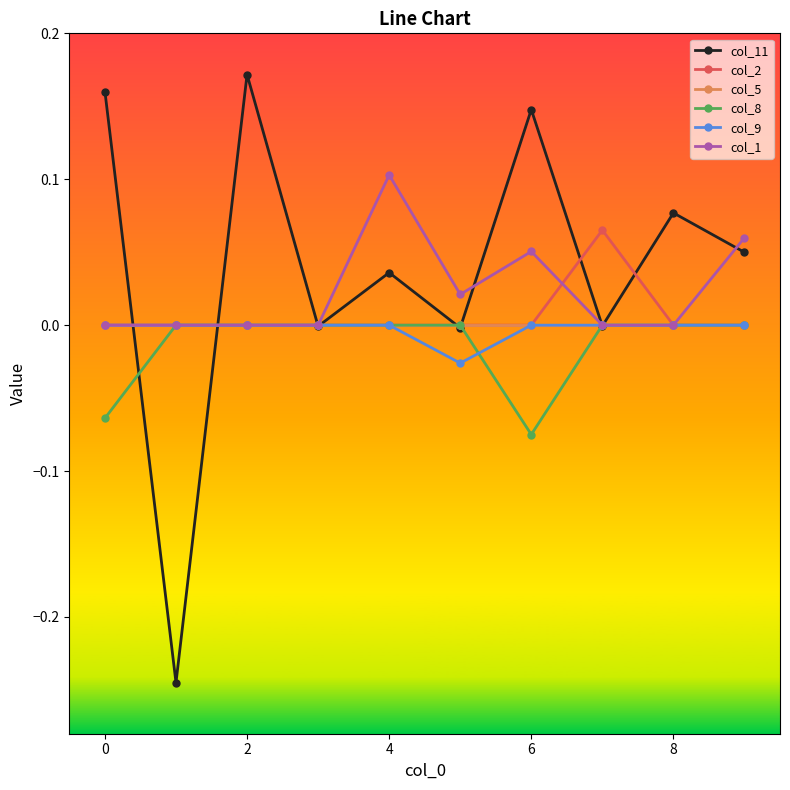

Which series has the largest range (max minus min)?

col_11